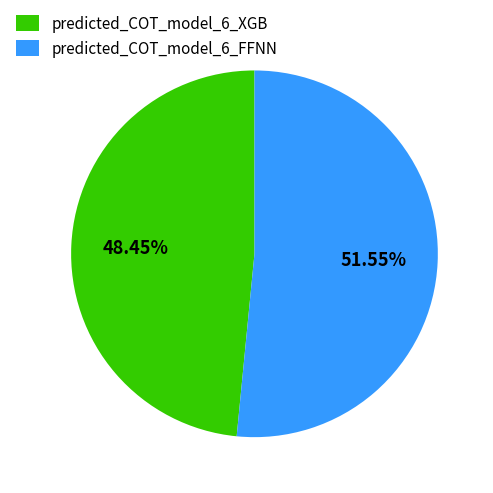

What percentage is the predicted_COT_model_6_XGB slice, to the nearest percent?

48%